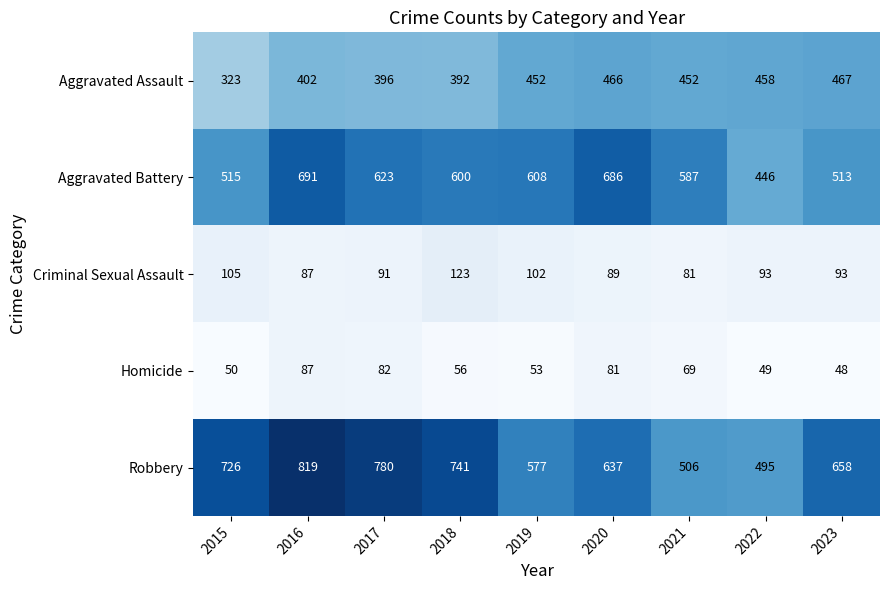

Which series has the widest spread of values?

Robbery